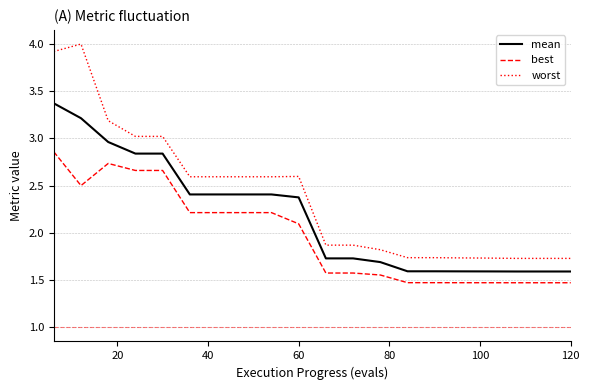

What is the difference between the maximum and second lowest values in the mean series?

1.8